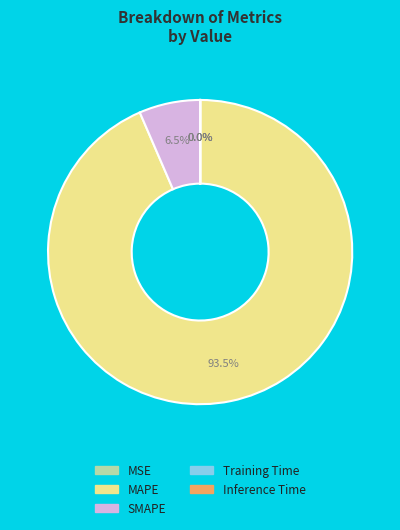

Do SMAPE and MAPE together represent more than half of the pie?

Yes